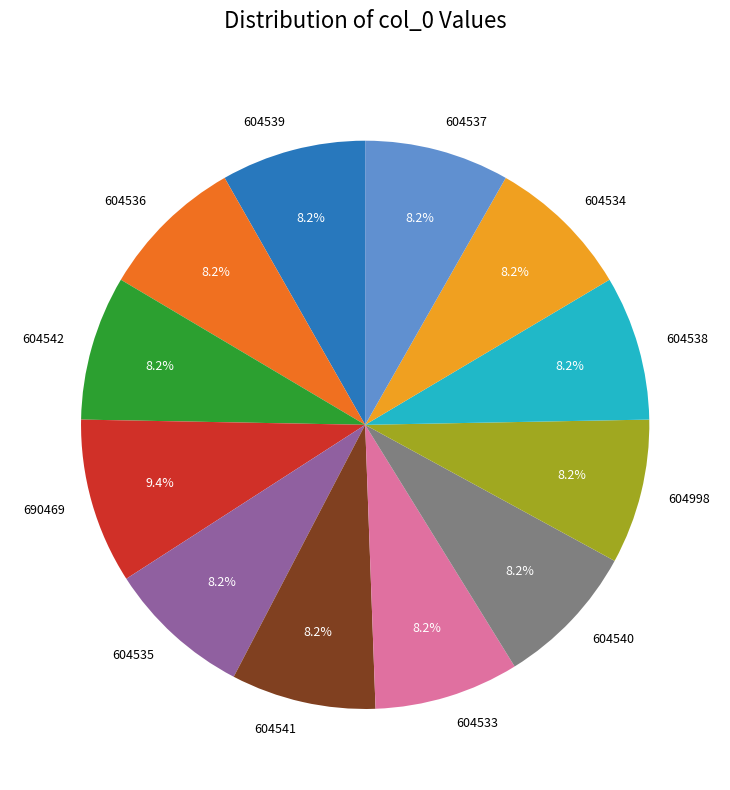

Does 604538 represent more than half of the total?

No